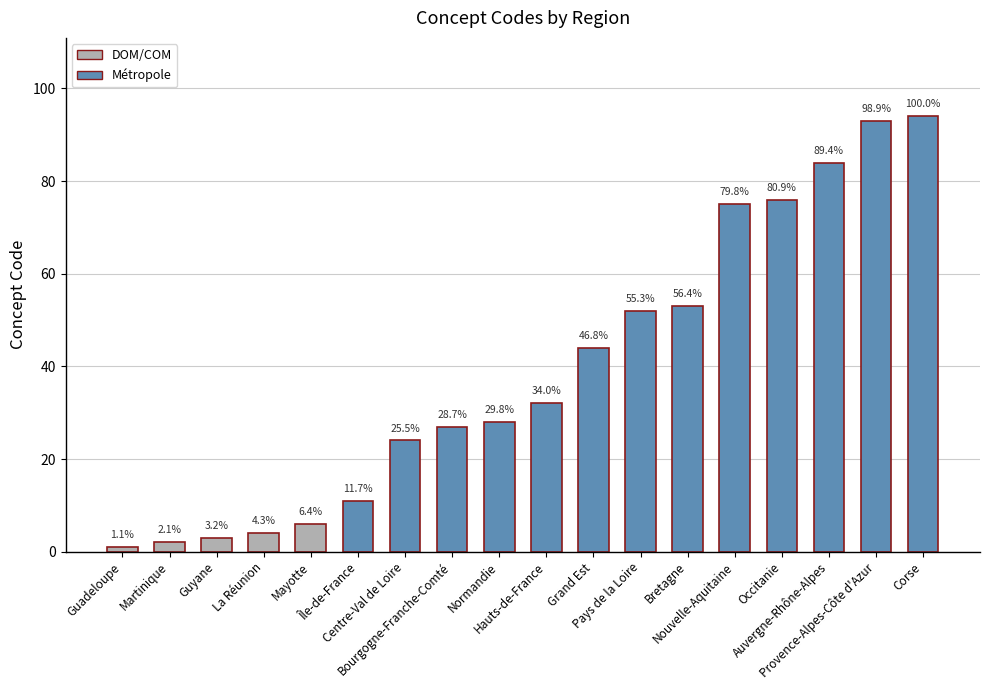

Does the chart contain any negative values?

No